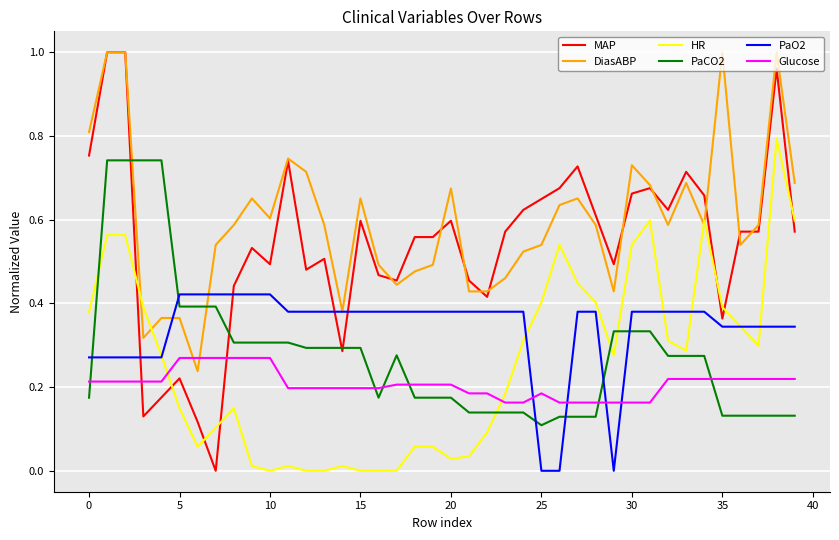

How many PaO2 values are between 0 and 1?

40